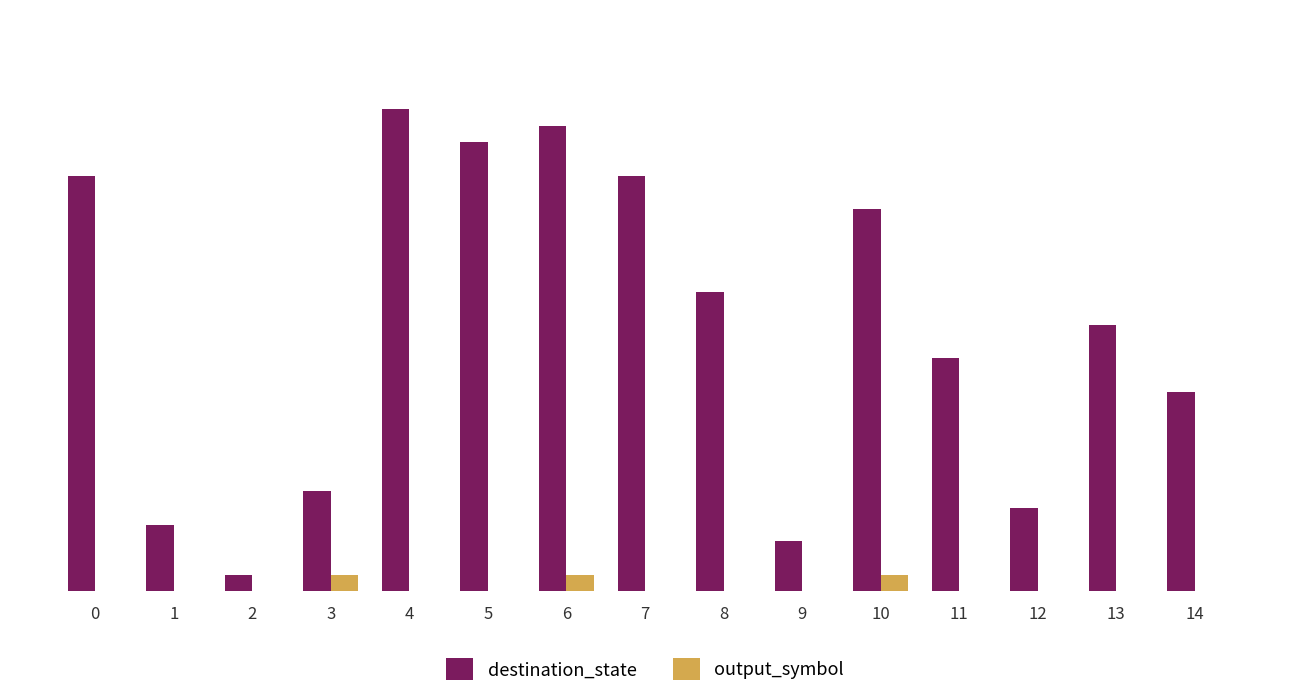

Are the bars horizontal?

No